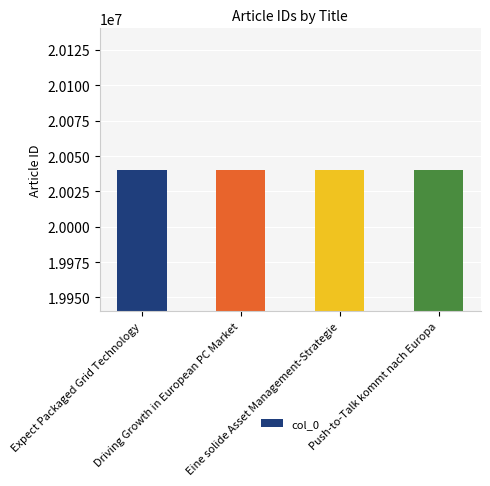

What is the maximum value shown in the chart?

20040310